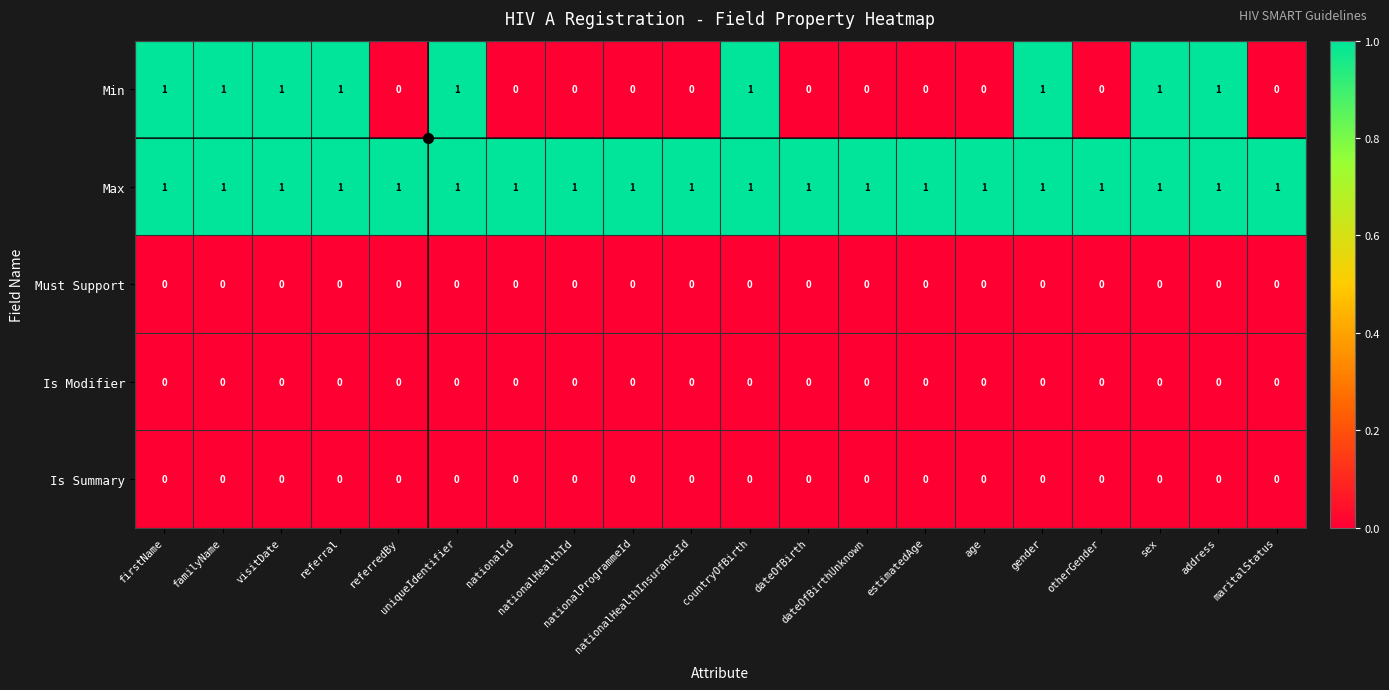

Which series has the largest total across all categories?

Max